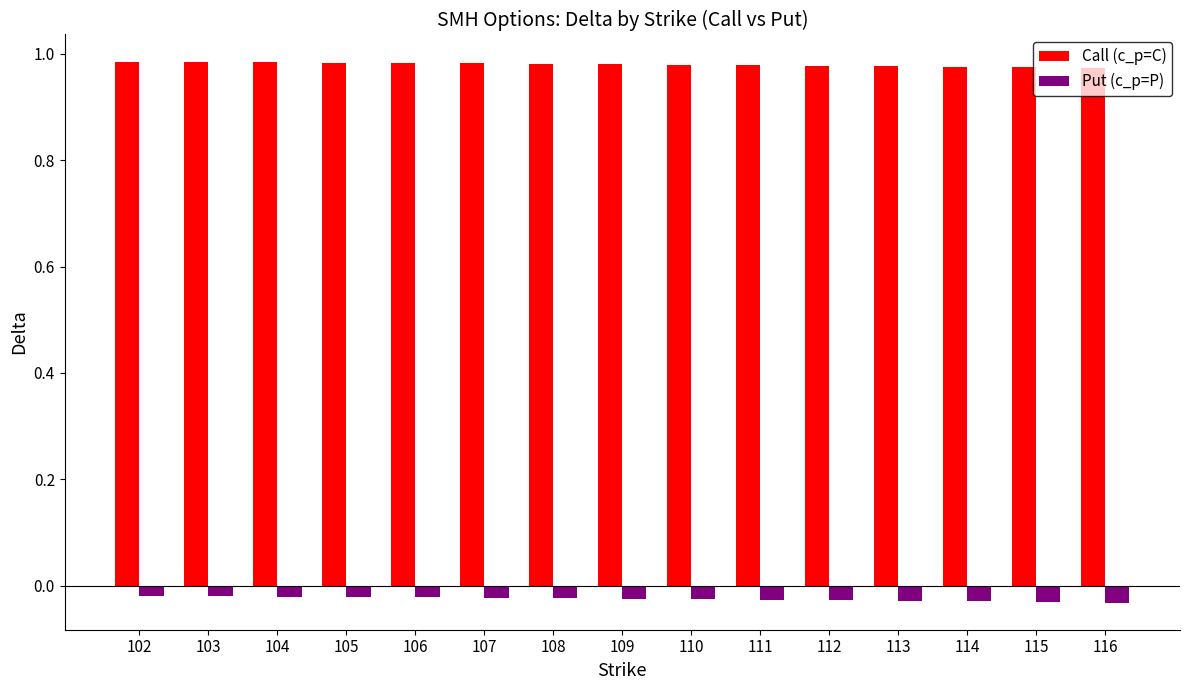

Does the chart contain stacked bars?

No